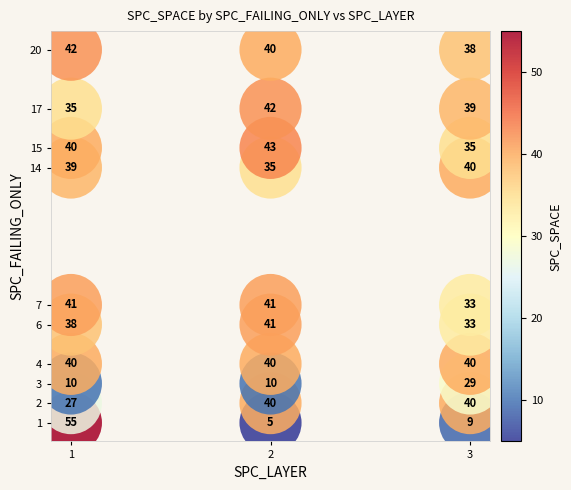

What Y value in the scatter plot is closest to 10?

7